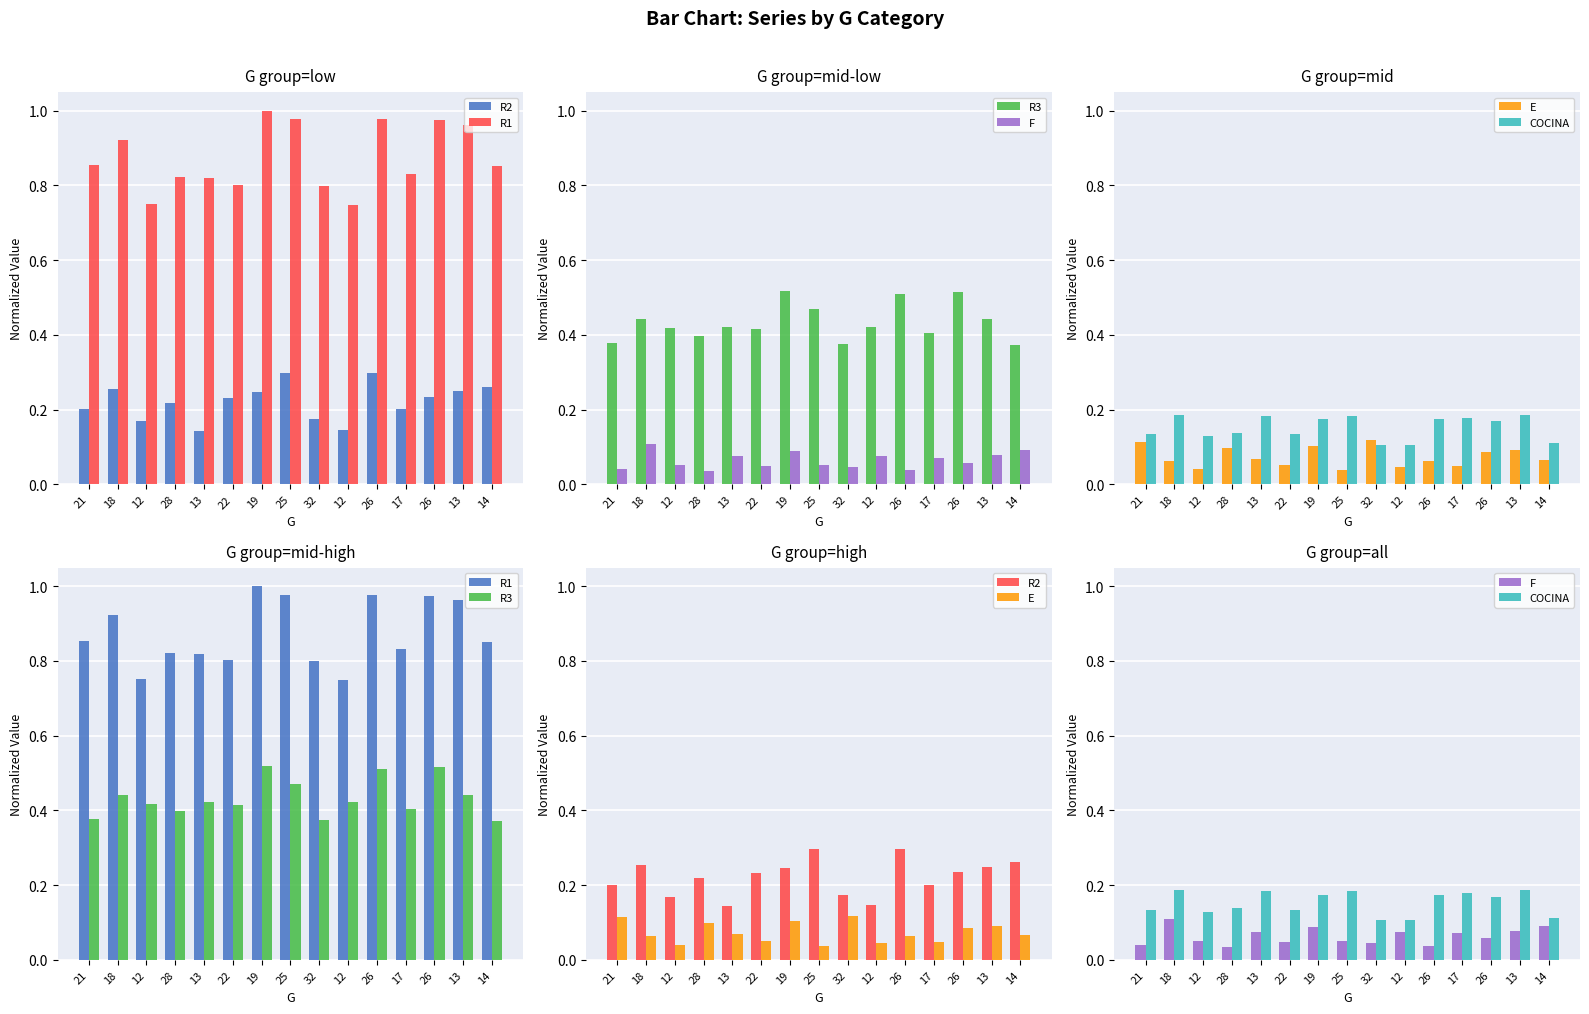

Reading right to left, list all the values displayed in this chart.

R2: 14=0.3	13=0.2	26=0.2	17=0.2	26=0.3	12=0.1	32=0.2	25=0.3	19=0.2	22=0.2	13=0.1	28=0.2	12=0.2	18=0.3	21=0.2
R1: 14=0.9	13=1.0	26=1.0	17=0.8	26=1.0	12=0.7	32=0.8	25=1.0	19=1.0	22=0.8	13=0.8	28=0.8	12=0.8	18=0.9	21=0.9
R3: 14=0.4	13=0.4	26=0.5	17=0.4	26=0.5	12=0.4	32=0.4	25=0.5	19=0.5	22=0.4	13=0.4	28=0.4	12=0.4	18=0.4	21=0.4
F: 14=0.1	13=0.1	26=0.1	17=0.1	26=0.0	12=0.1	32=0.0	25=0.1	19=0.1	22=0.0	13=0.1	28=0.0	12=0.1	18=0.1	21=0.0
E: 14=0.1	13=0.1	26=0.1	17=0.0	26=0.1	12=0.0	32=0.1	25=0.0	19=0.1	22=0.1	13=0.1	28=0.1	12=0.0	18=0.1	21=0.1
COCINA: 14=0.1	13=0.2	26=0.2	17=0.2	26=0.2	12=0.1	32=0.1	25=0.2	19=0.2	22=0.1	13=0.2	28=0.1	12=0.1	18=0.2	21=0.1